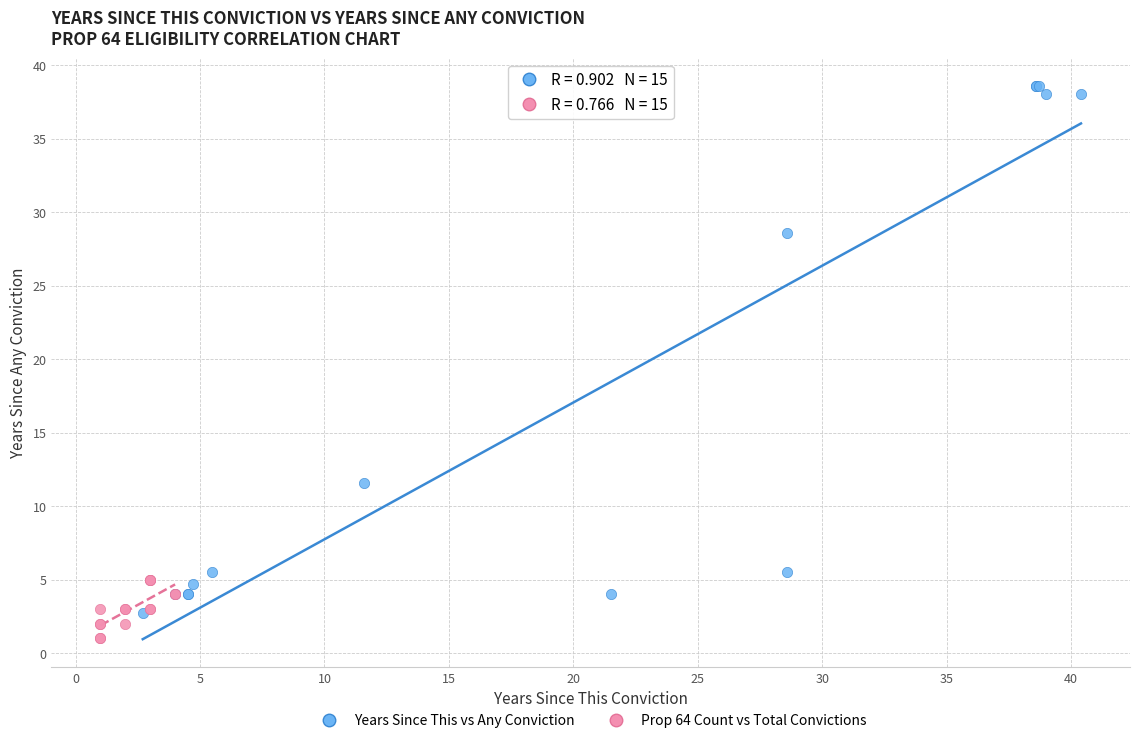

Which series reaches the maximum Y coordinate?

Years Since This vs Any Conviction